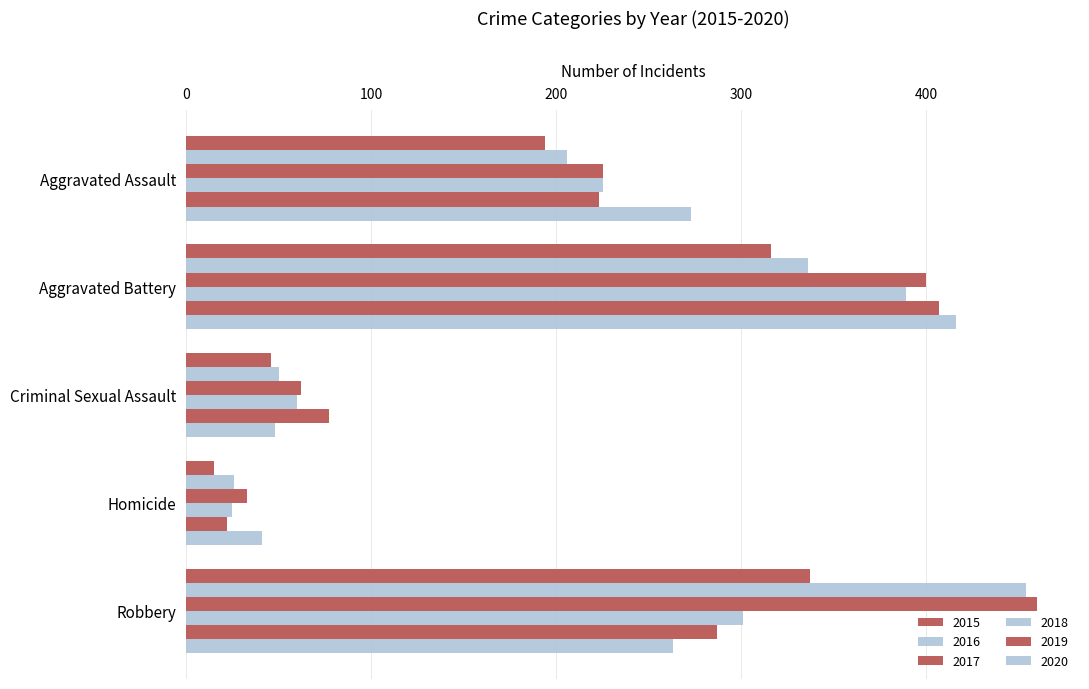

What is the difference between the second highest and second lowest values in the 2018 series?

241